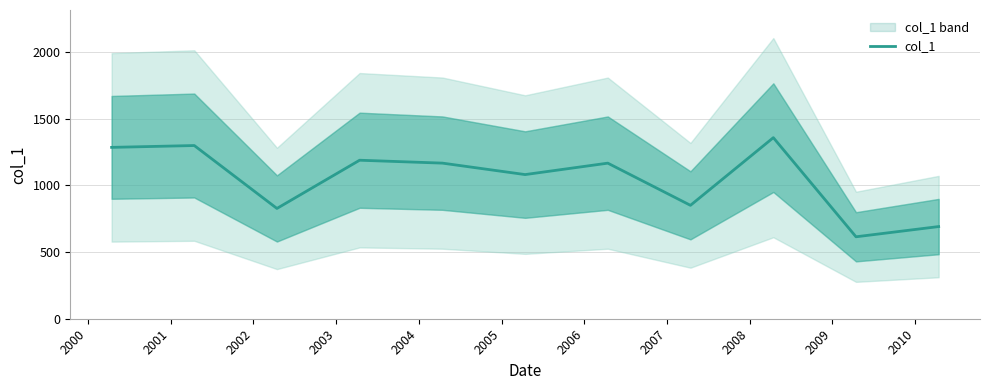

What is the highest value of the col_1 series?

1356.6